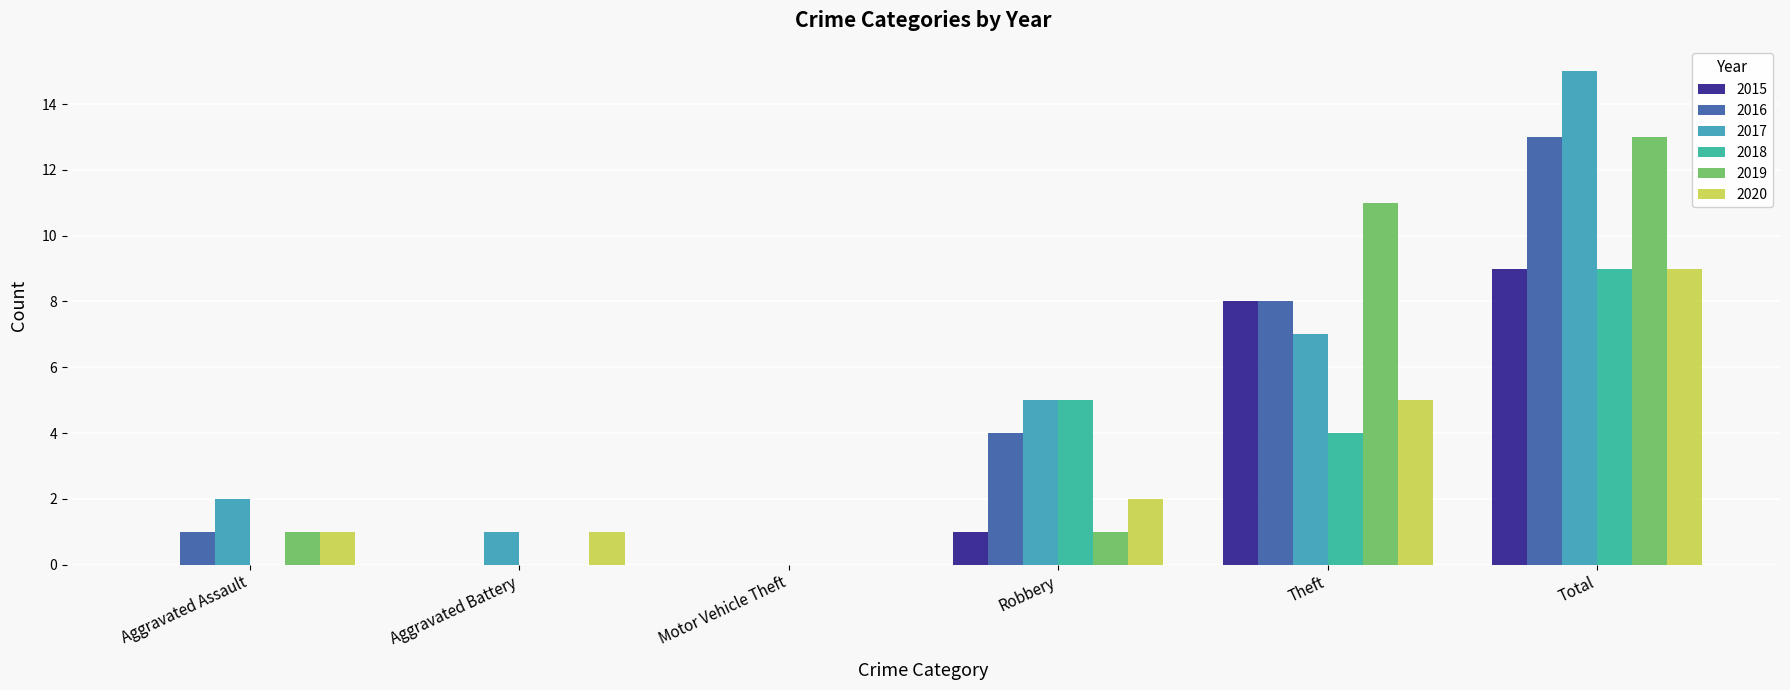

At which category is the sum across all series the highest?

Total